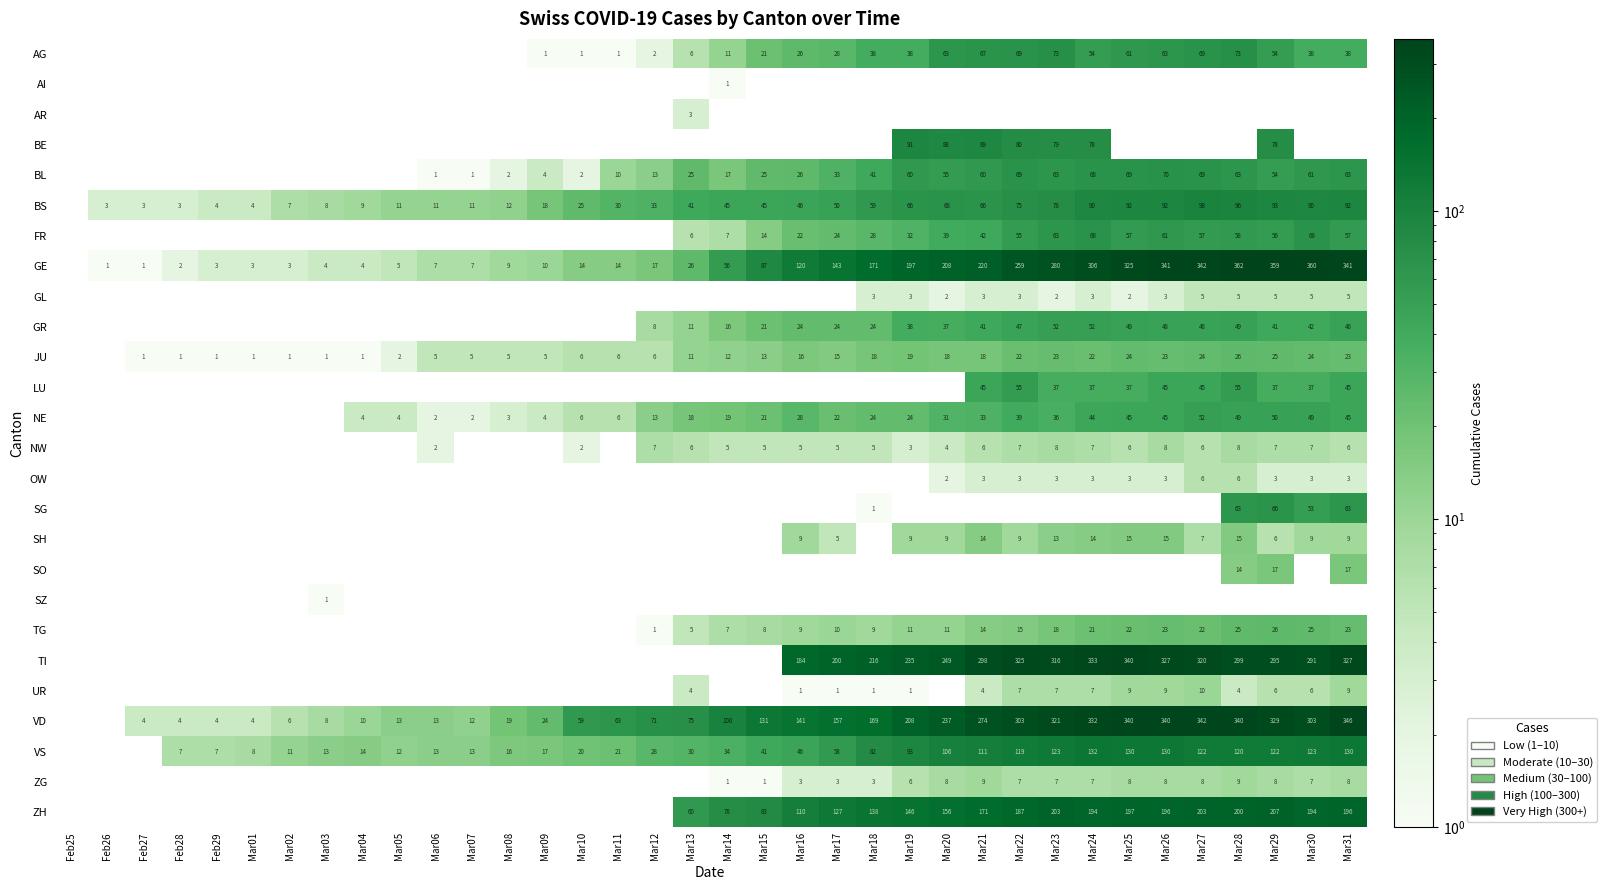

True or false: JU has a value of 24 at Mar17.

False